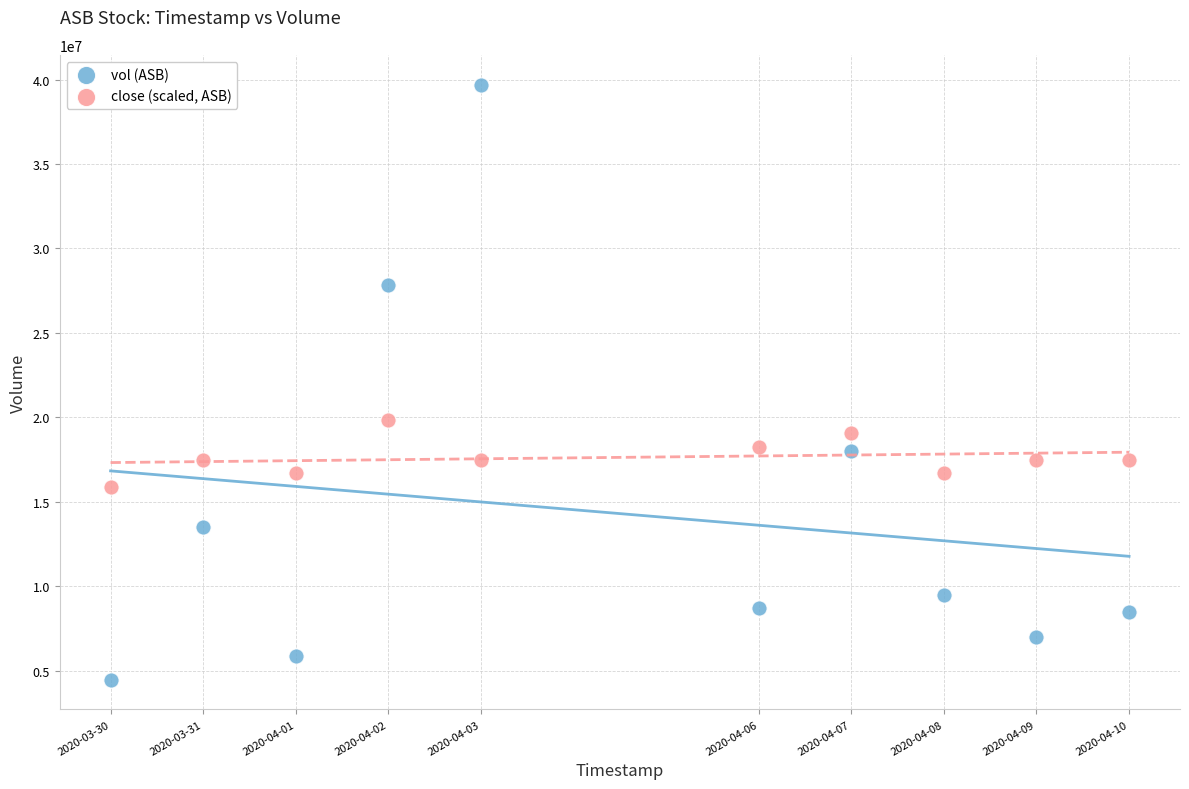

What is the X range (max minus min) for the scatter plot?

950400